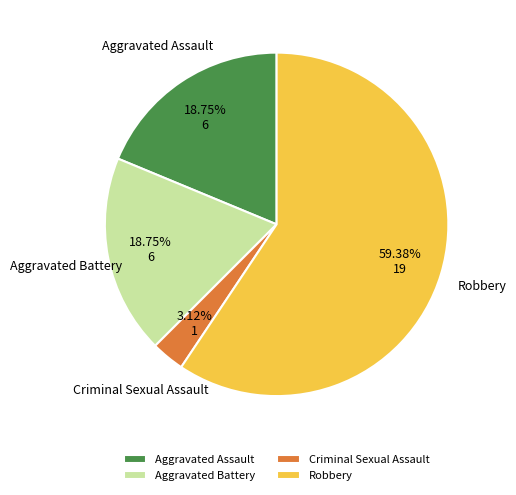

Which category has the smallest portion of the pie?

Criminal Sexual Assault